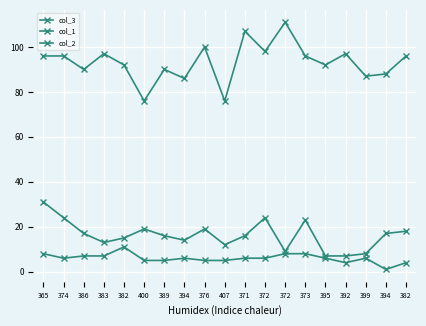

Is it true that col_1 equals 14 at 394?

True